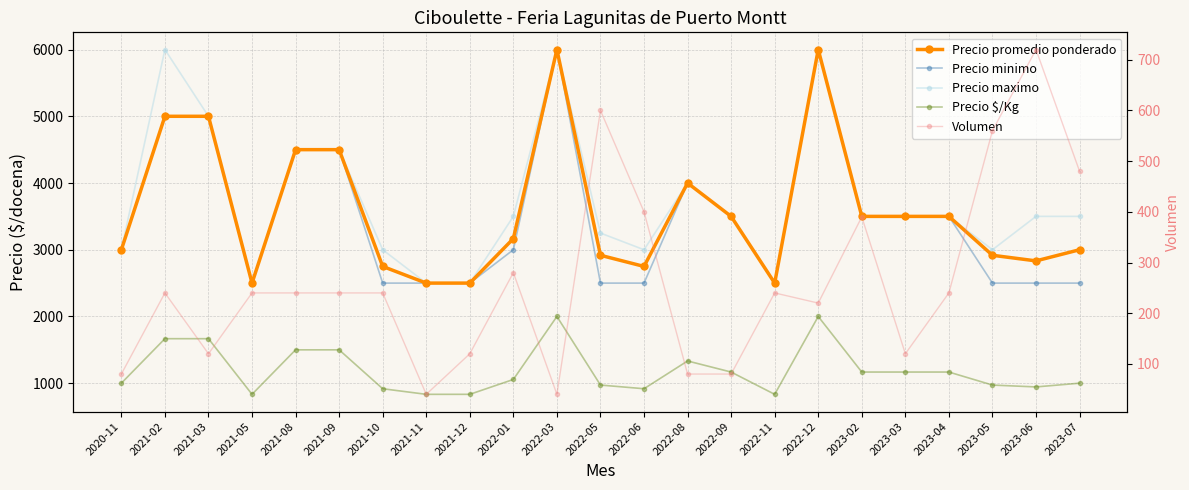

Which has a higher value, 2022-03 or 2021-11?

2022-03